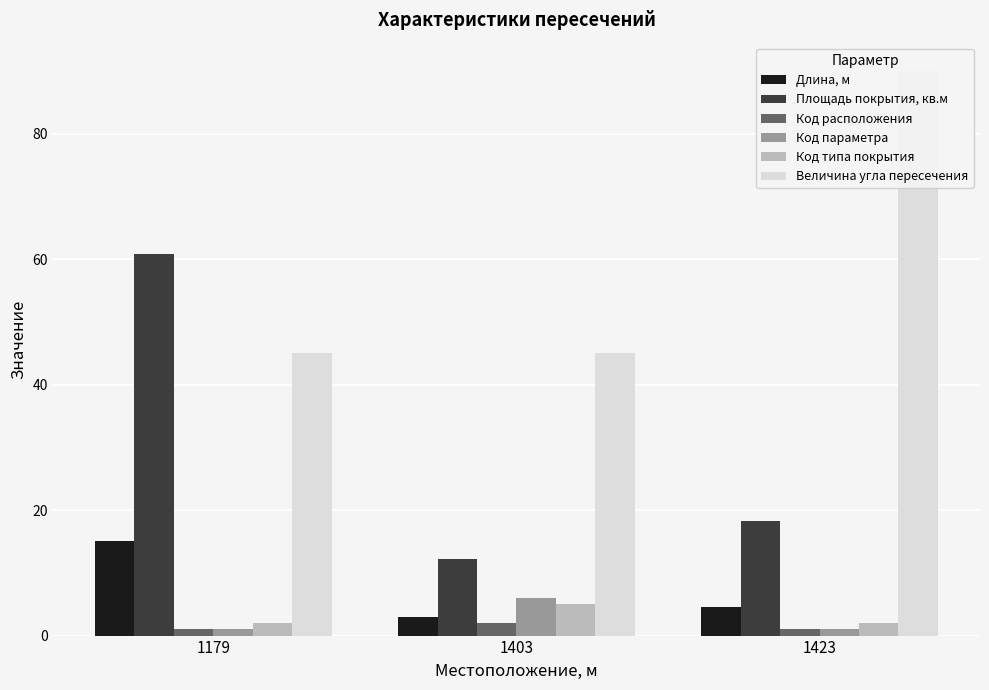

True or false: Длина, м has a value of 3.0 at 1403.

True